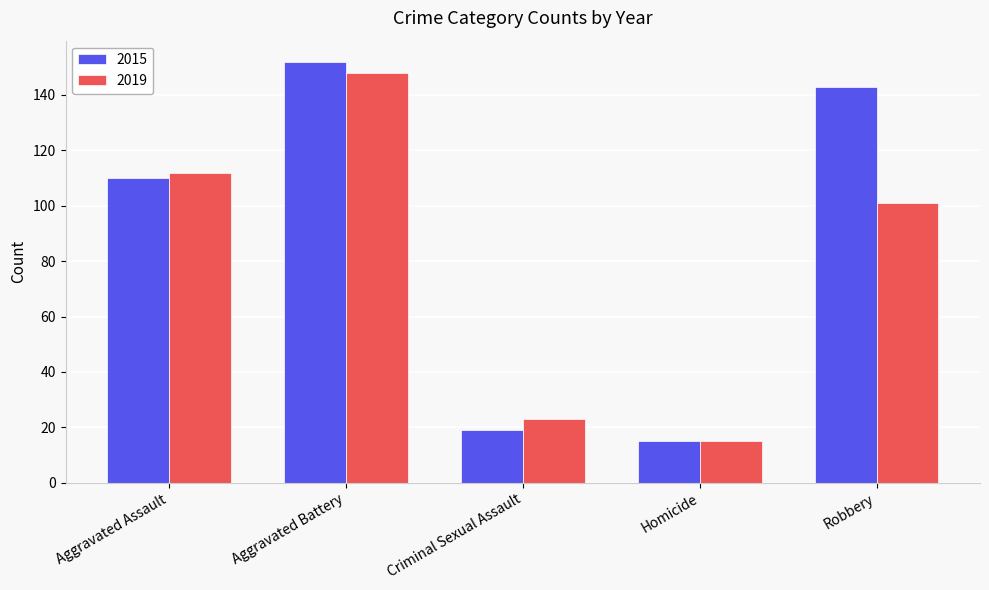

What is the label of the 4th bar from the left?

Homicide